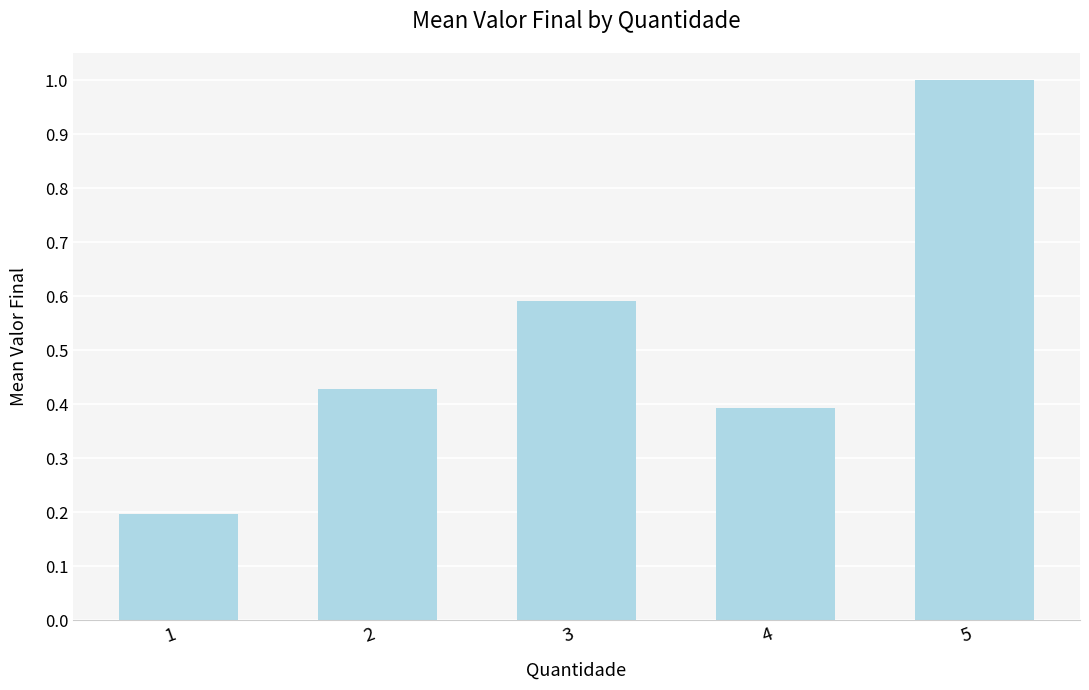

Rank the categories by value from lowest to highest.

1, 4, 2, 3, 5